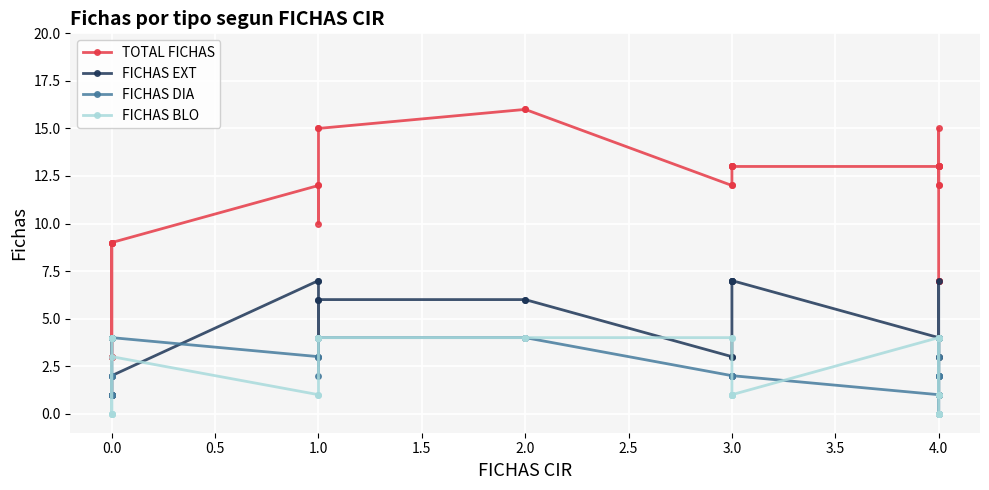

True or false: FICHAS EXT and TOTAL FICHAS cross at least once.

False